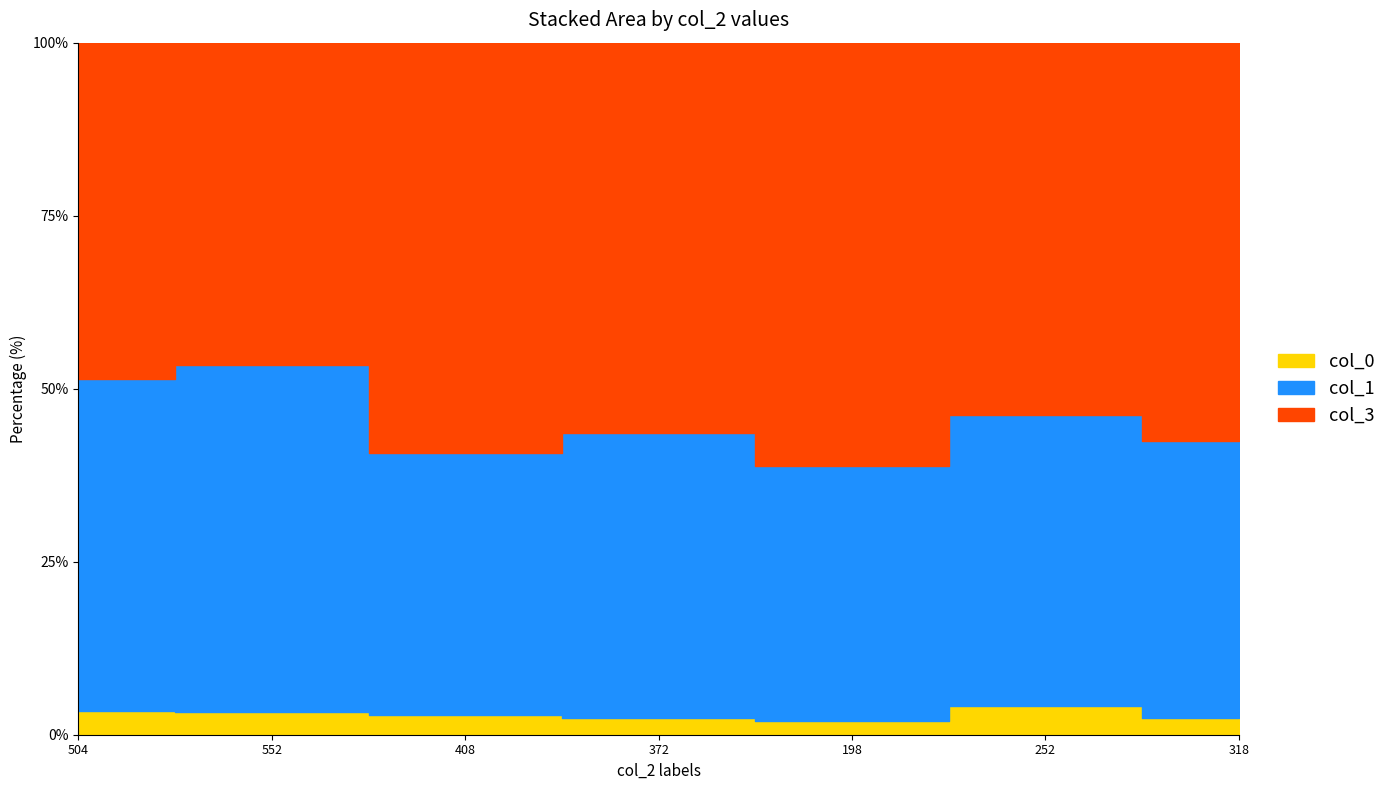

How many values in the col_3 series exceed 78?

3